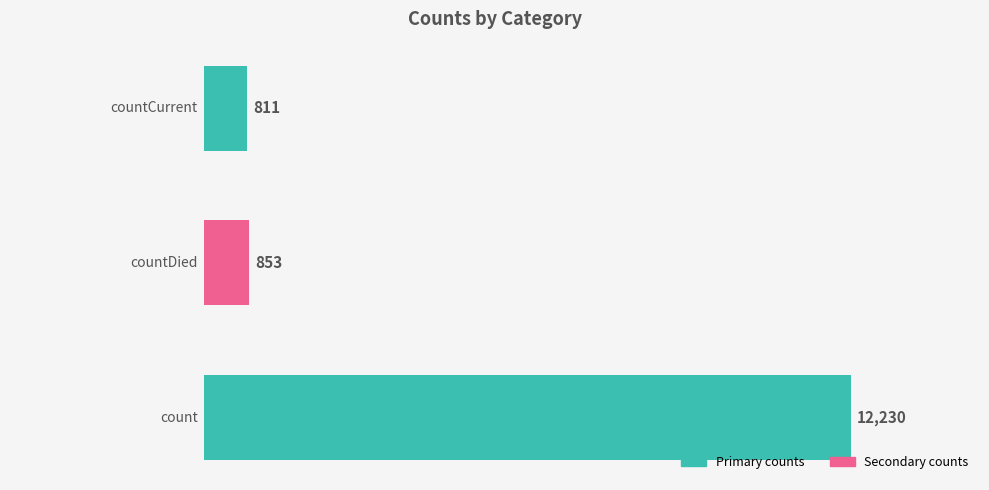

Does the chart contain stacked bars?

No